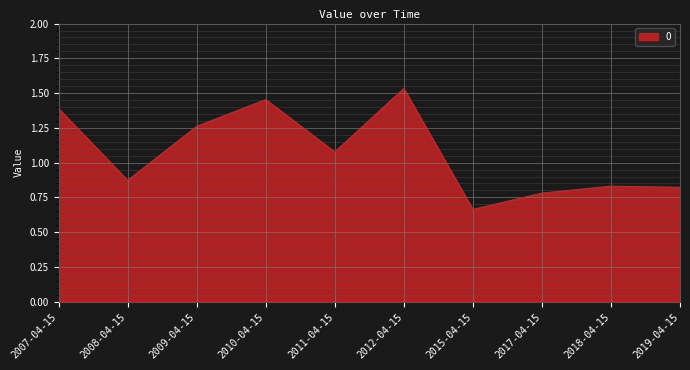

The chart shows a value of 0.8 at 2018-04-15. True or false?

True